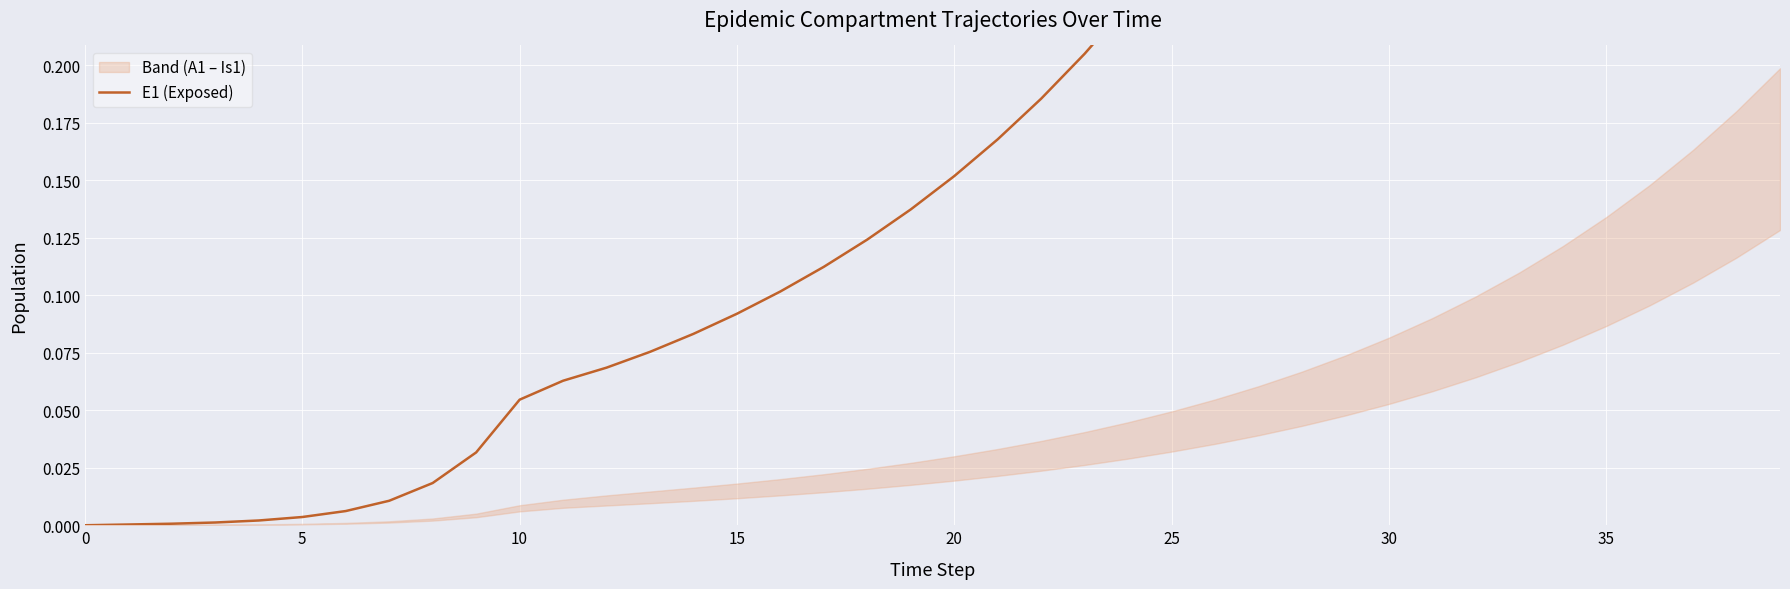

What is the sum of all values?

10.2